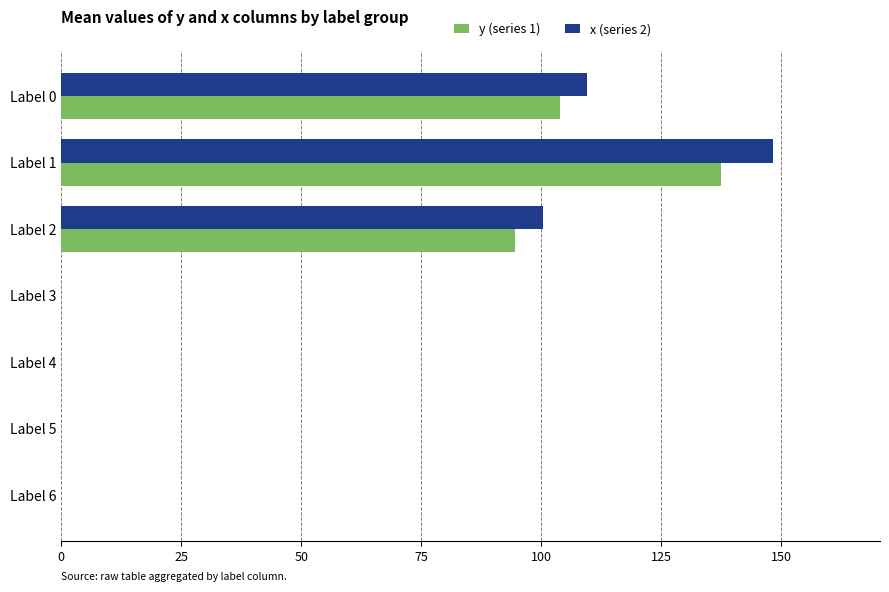

What is the greatest value displayed?

148.3